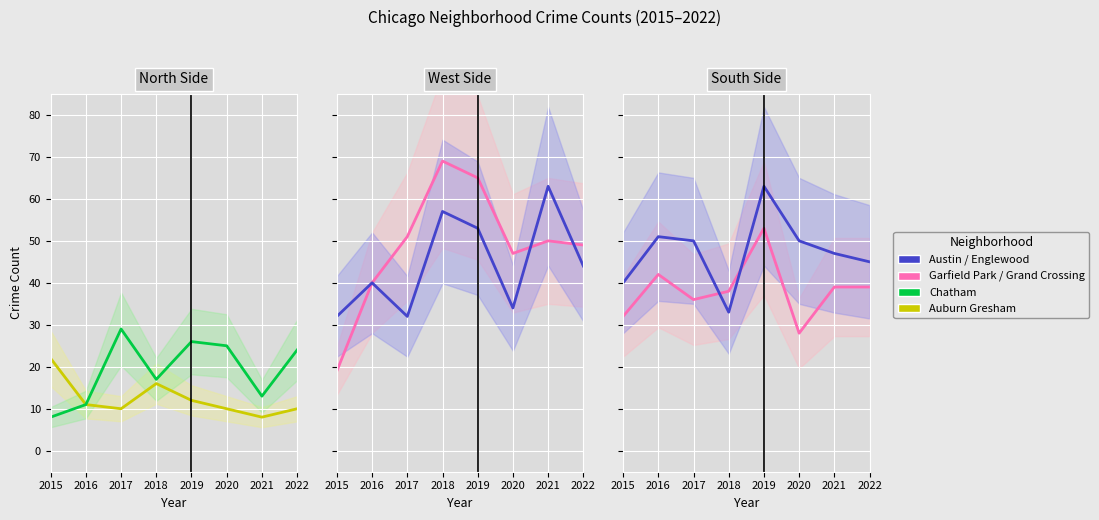

What is the total value across all series at 2017?

208